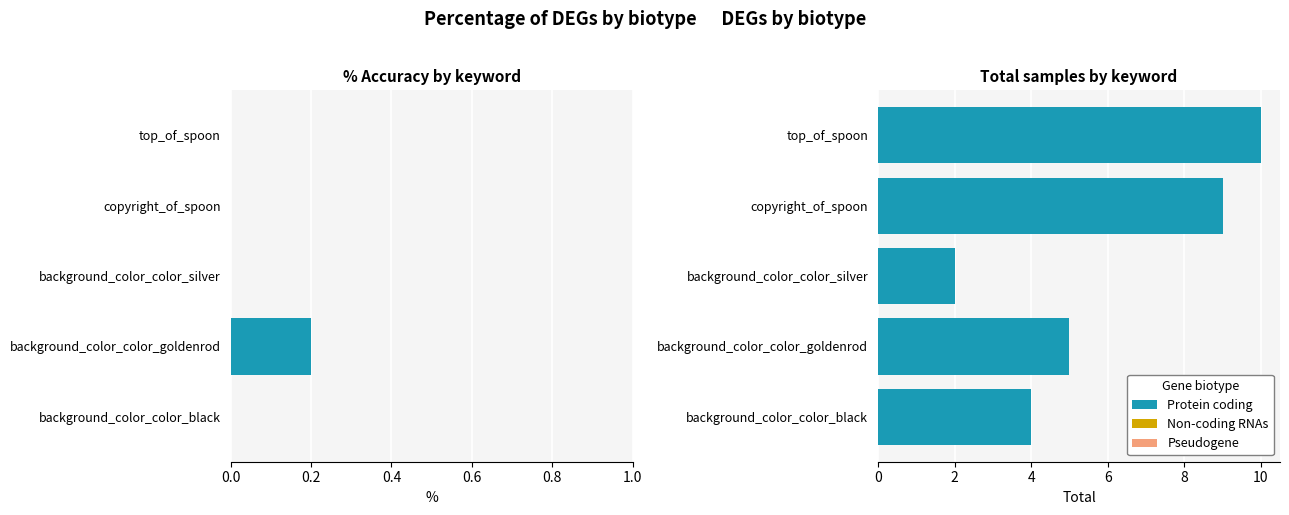

What is the approximate value of total at background_color_color_silver?

2.0